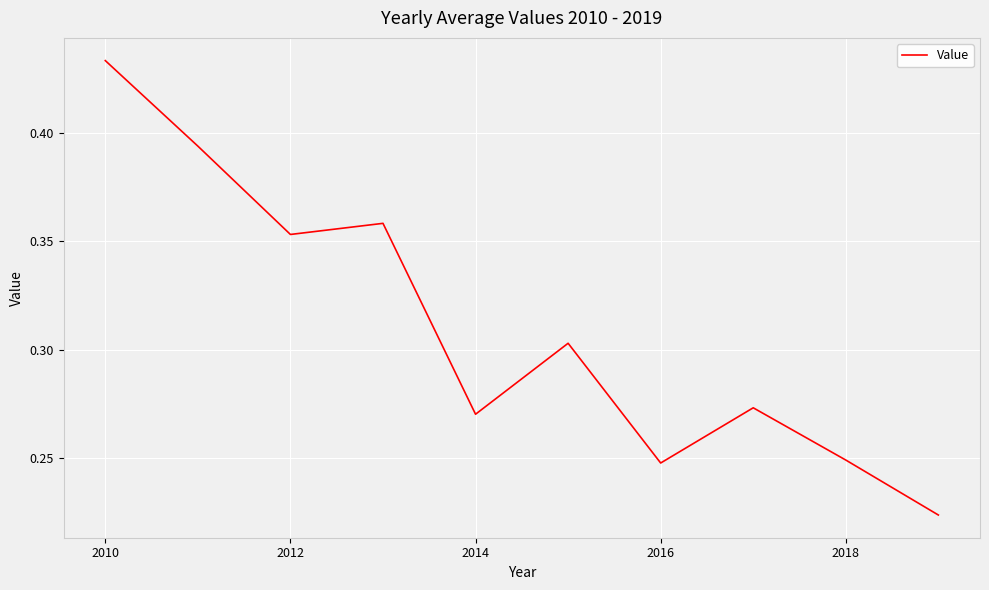

Does the chart have visible grid lines?

Yes